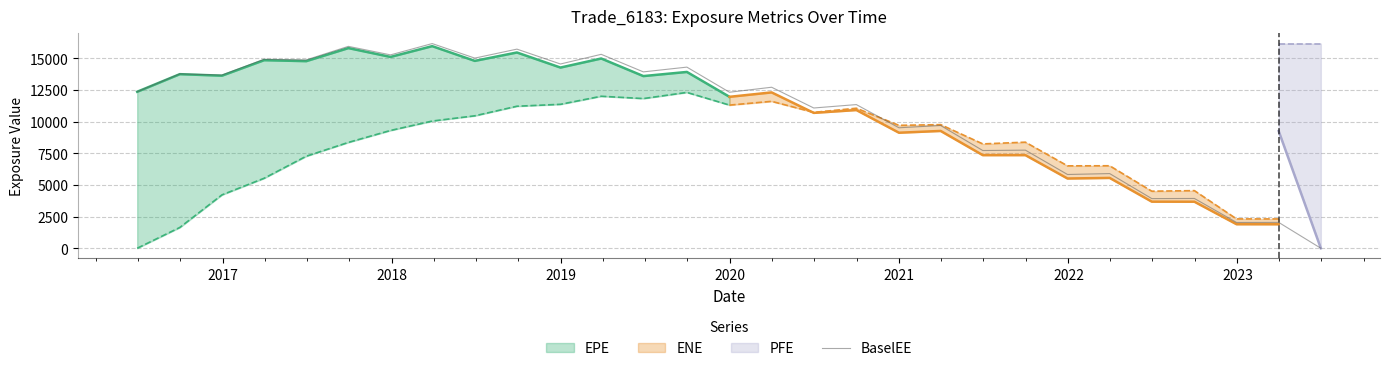

What is the maximum value for BaselEE?

16169.4